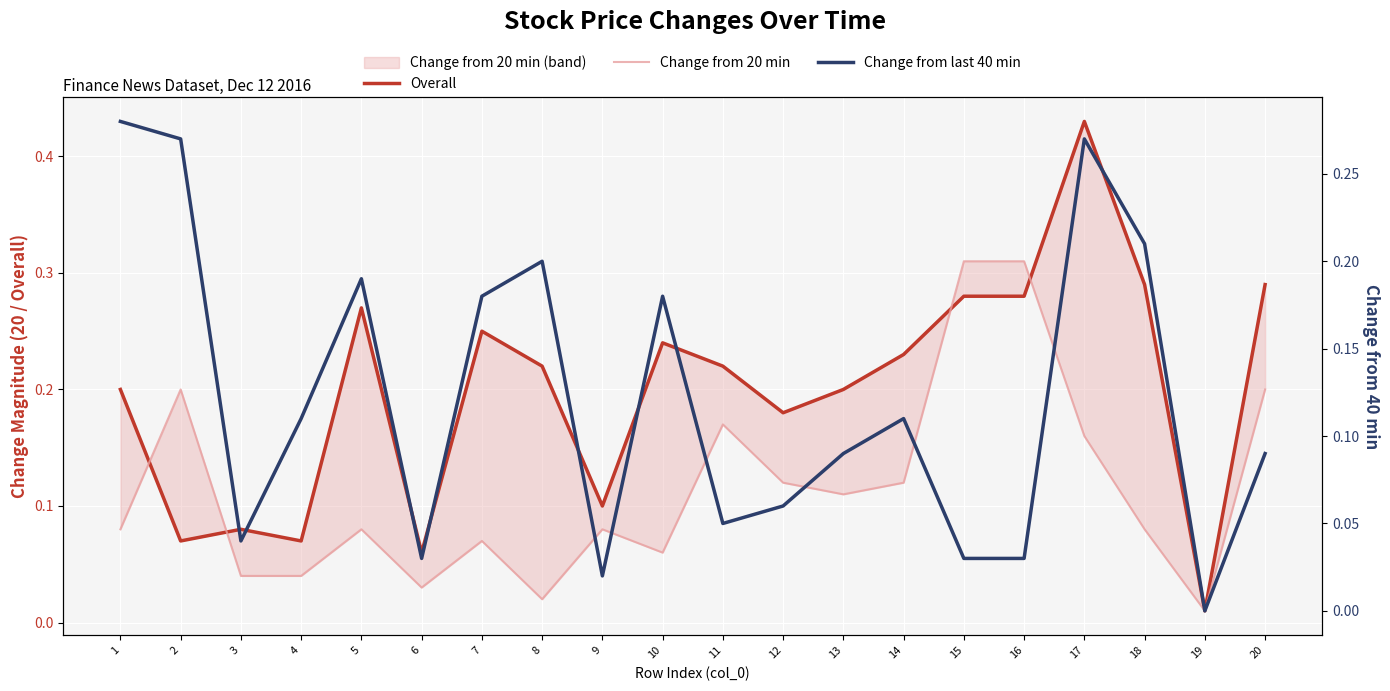

Which series has the widest spread of values?

Overall